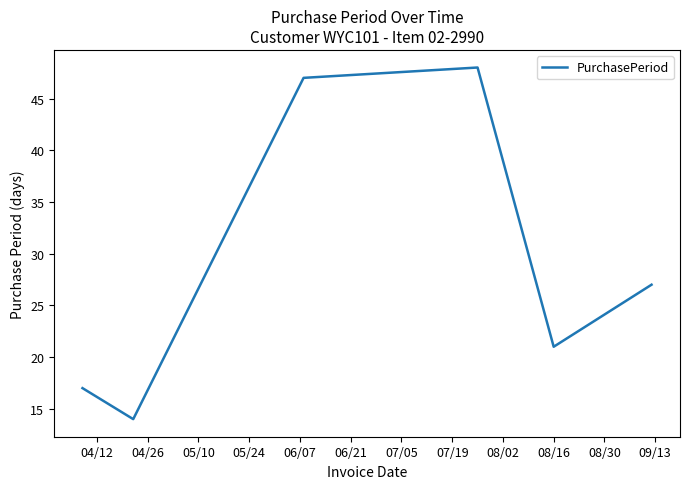

What is the difference between the second highest and second lowest values?

30